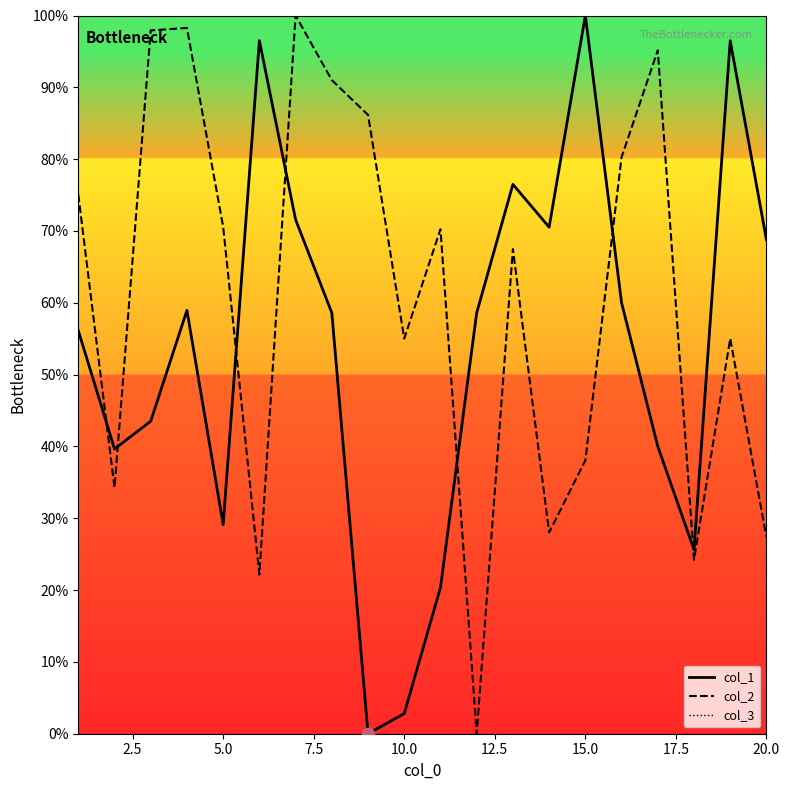

Which series has the largest total across all categories?

col_2